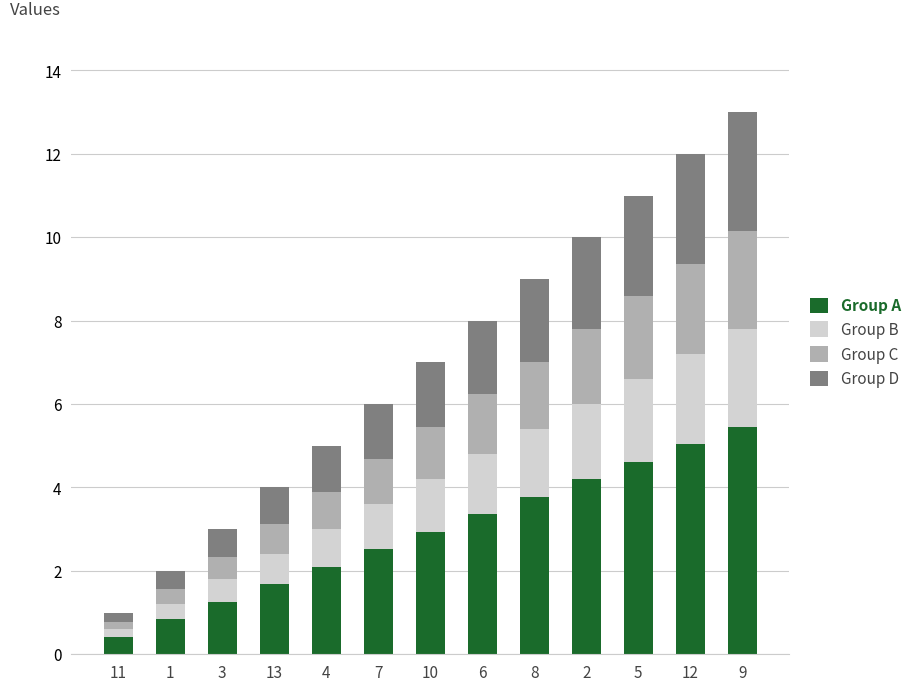

What is the average value of the Group A series?

2.9